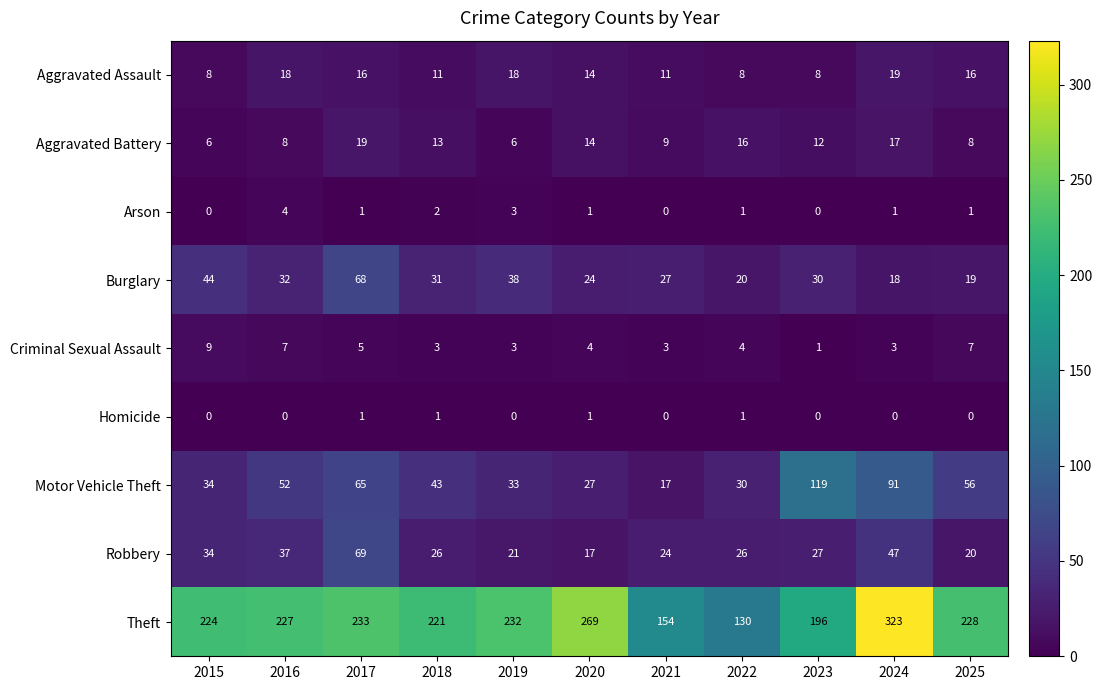

Which series has the largest total across all categories?

Theft